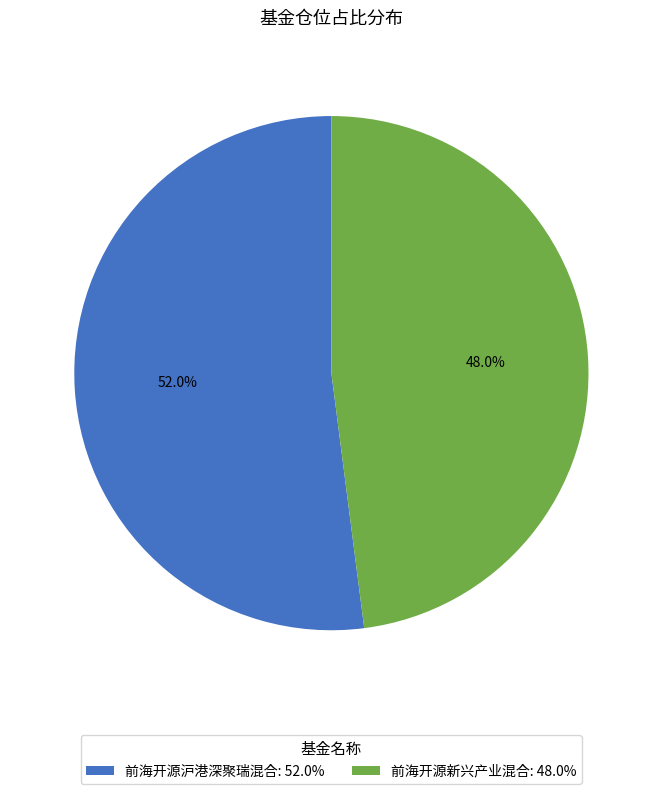

To the nearest percent, what percentage of the pie is 前海开源新兴产业混合?

48%